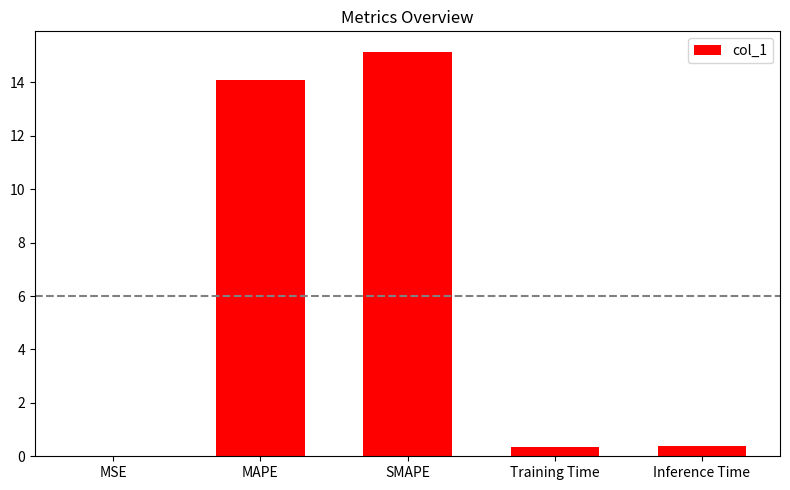

Which has a higher value, Inference Time or SMAPE?

SMAPE